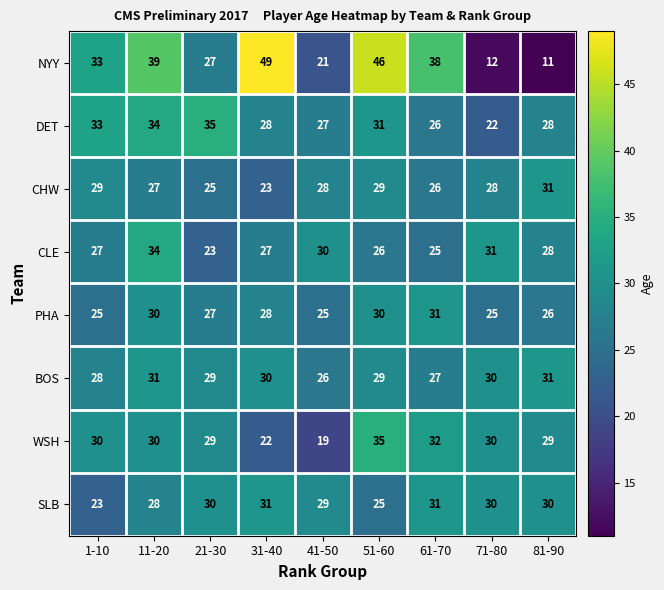

What is the highest value of the NYY series?

49